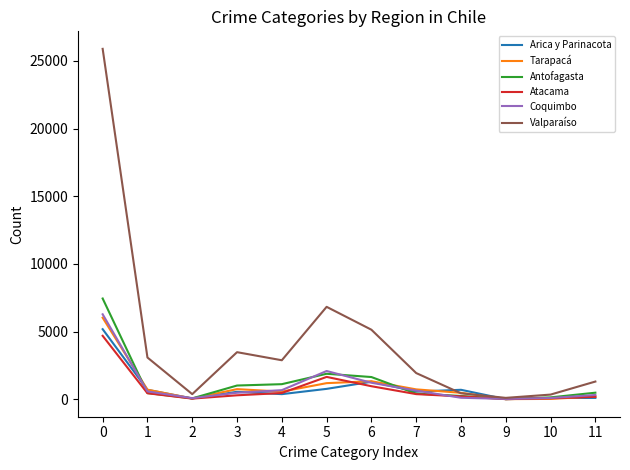

Is the value of Antofagasta at 3 greater than the value of Valparaíso at 1?

No